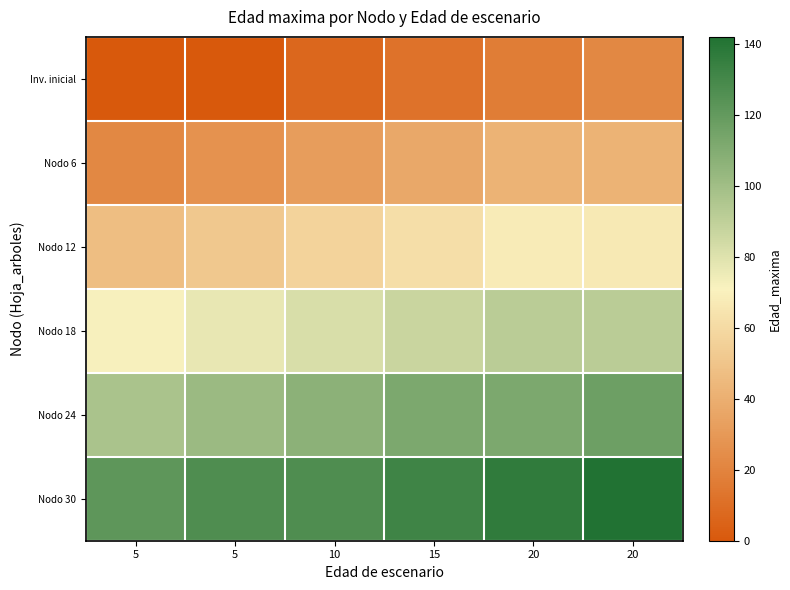

Rank the series by their average value, from highest to lowest.

Nodo 30, Nodo 24, Nodo 18, Nodo 12, Nodo 6, Inv. inicial